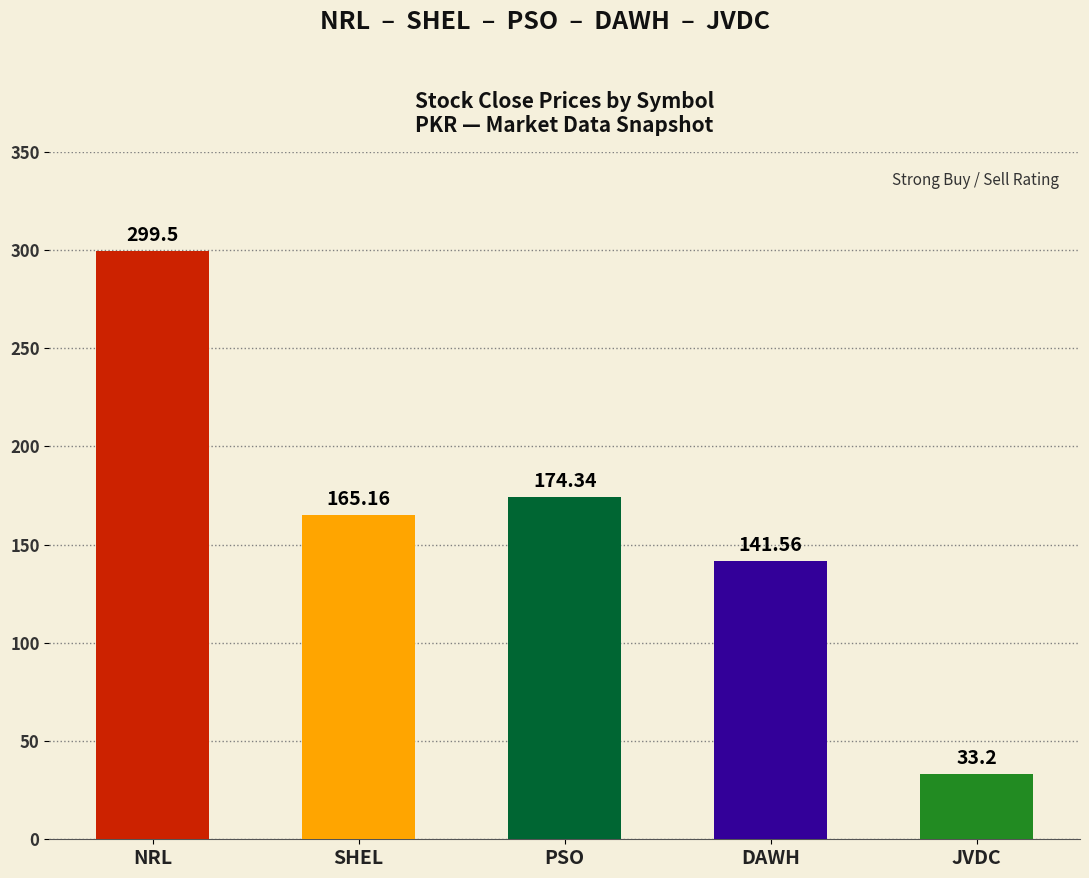

How many data points are less than 165?

2